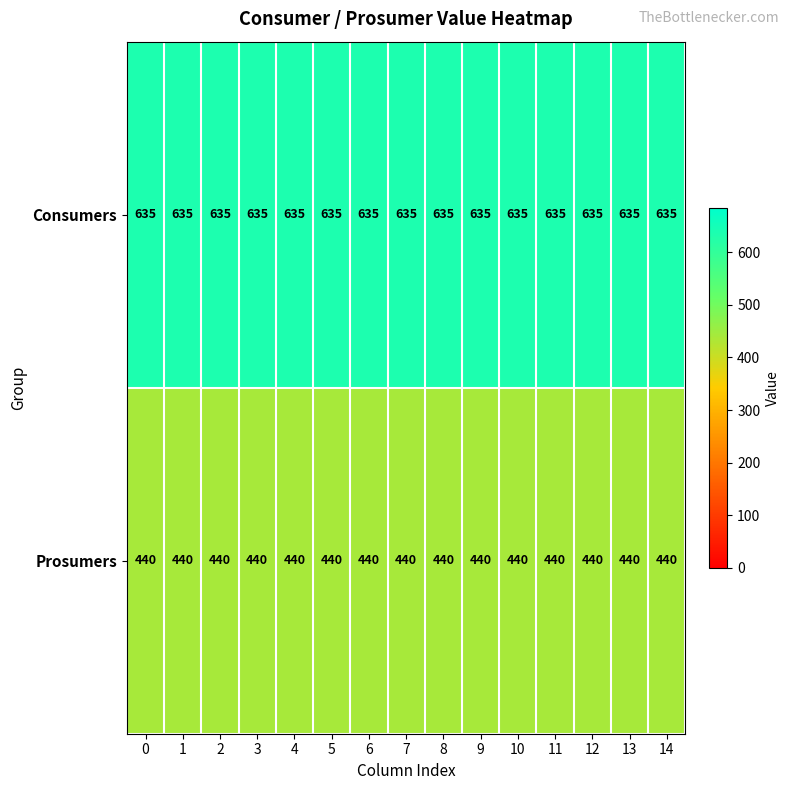

Rank the series by their maximum value, from lowest to highest.

Prosumers, Consumers